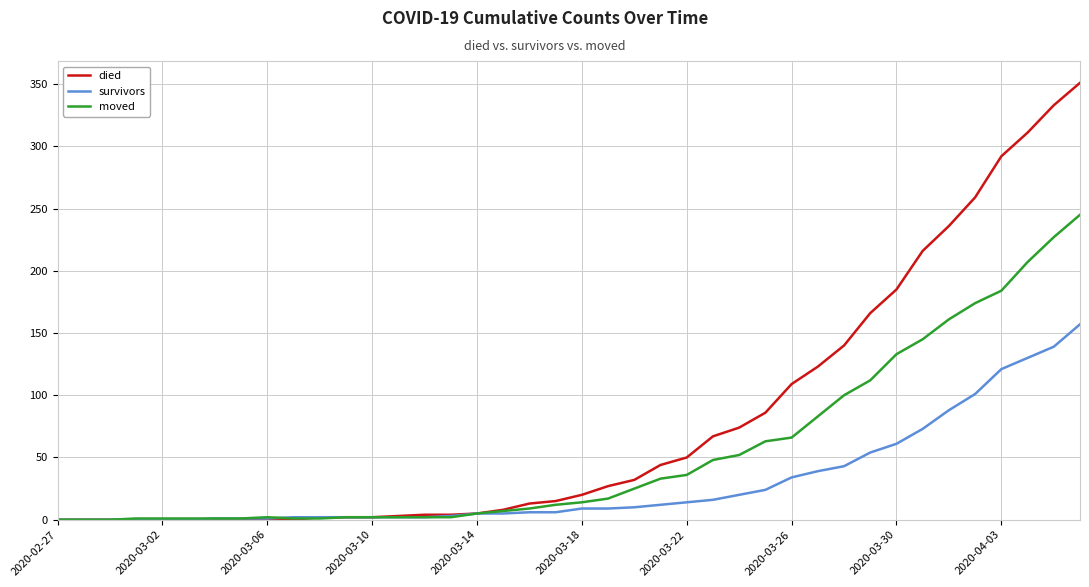

Which series has the largest total across all categories?

died